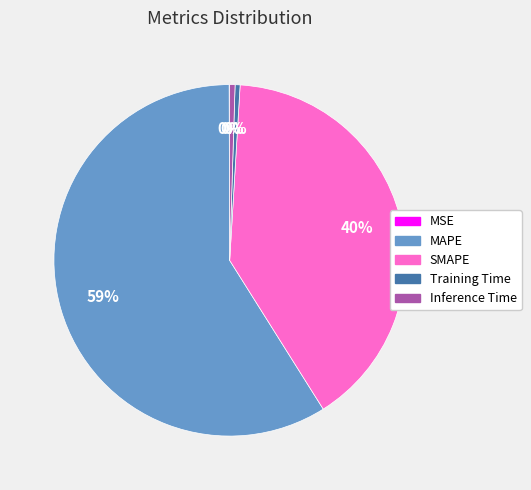

Do SMAPE and MAPE together represent more than half of the pie?

Yes